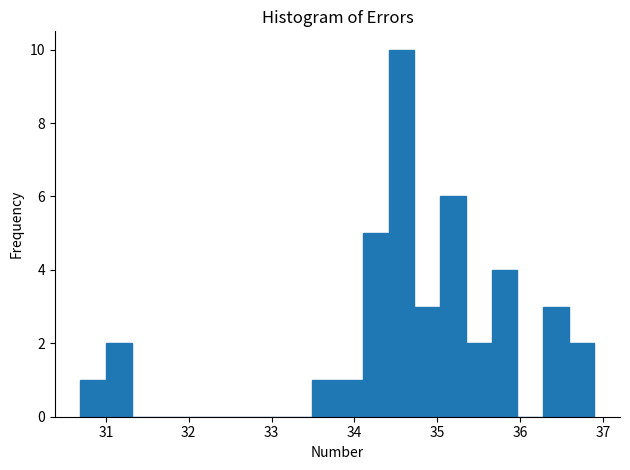

Around what value on the x-axis is the tallest bar? Give the approximate position of its centre, as read against the axis.

34.6